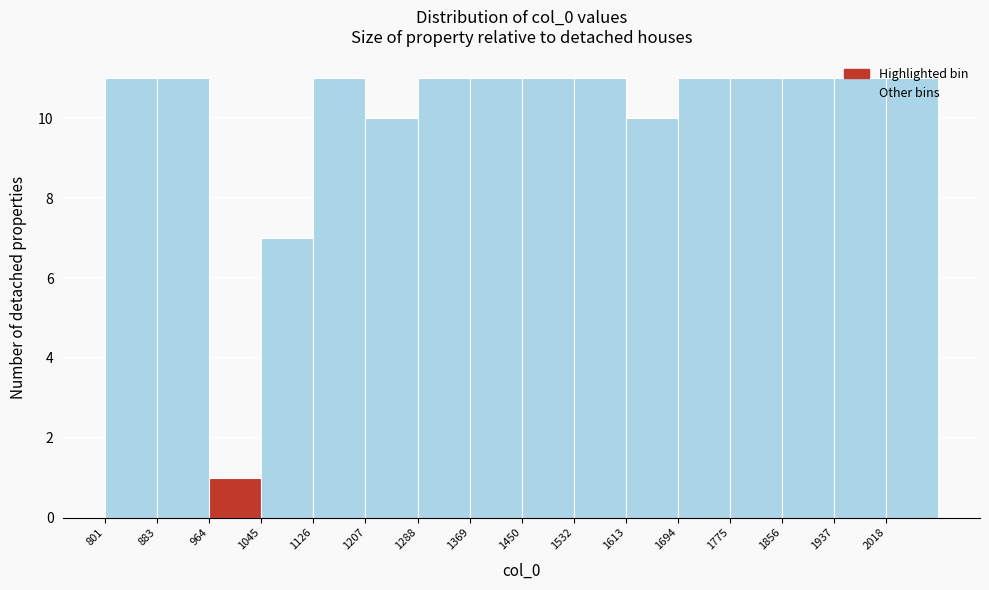

What is the height of the bar covering 1290 to 1370 on the x-axis? Neither the bar edges nor the heights are printed on the chart, so give them approximately, as read against the axes.

11